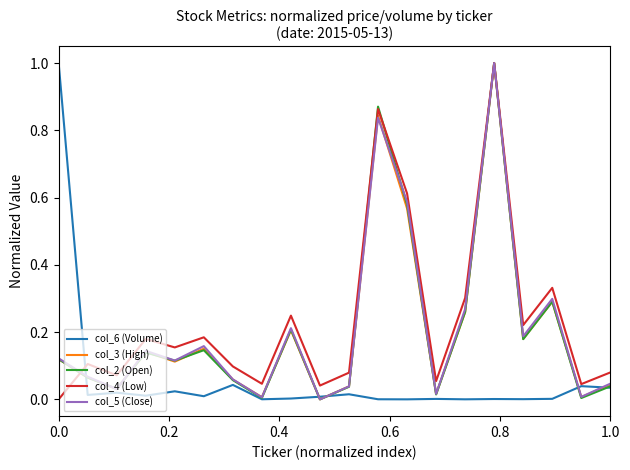

What is the greatest value displayed?

1.0